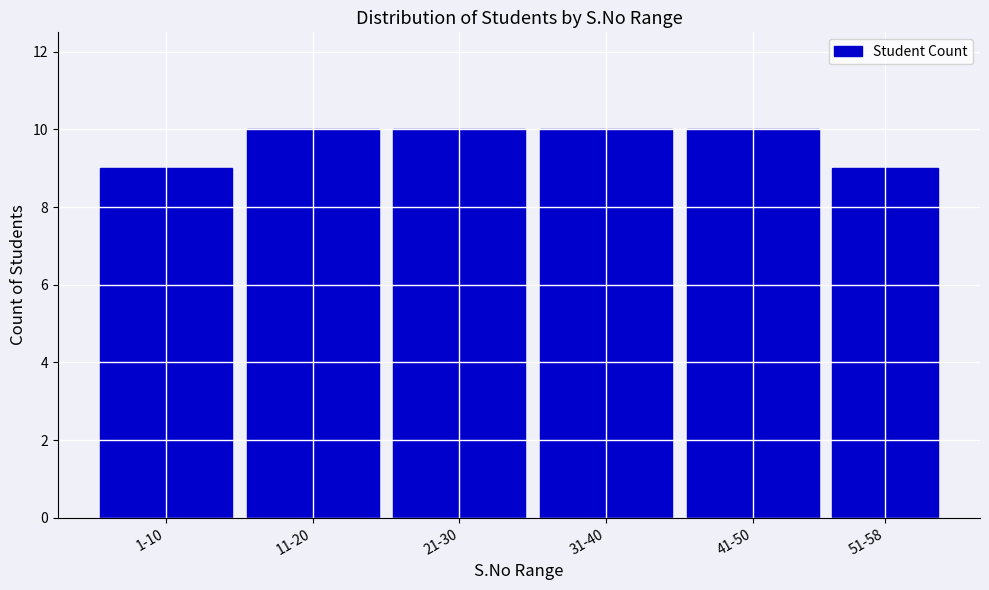

Reading left to right, extract all data points from this chart.

9	10	10	10	10	9